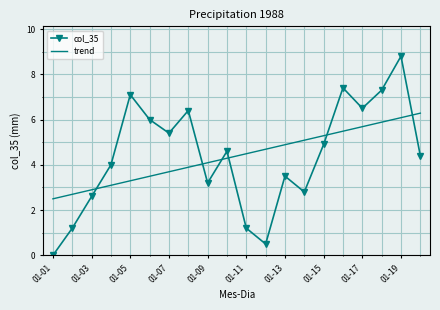

Which series has the widest spread of values?

col_35